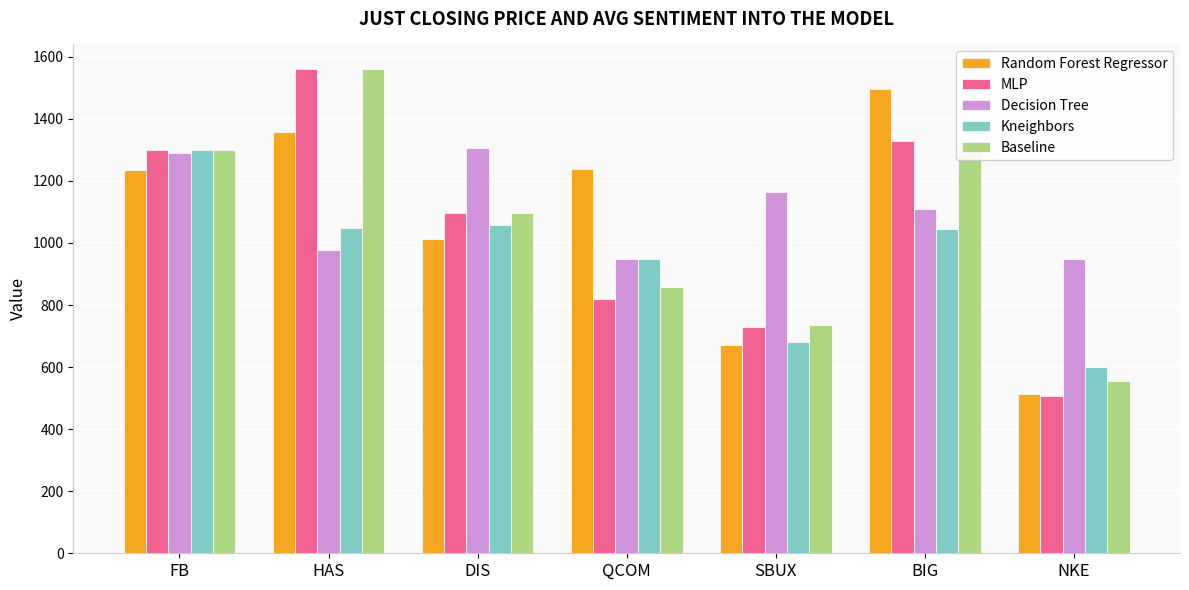

Where is Kneighbors nearest to the value 950?

QCOM